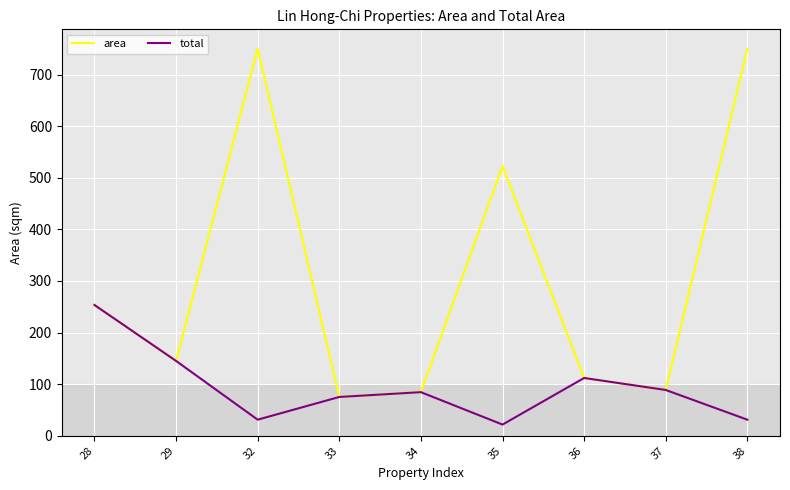

Where is area nearest to the value 412?

35